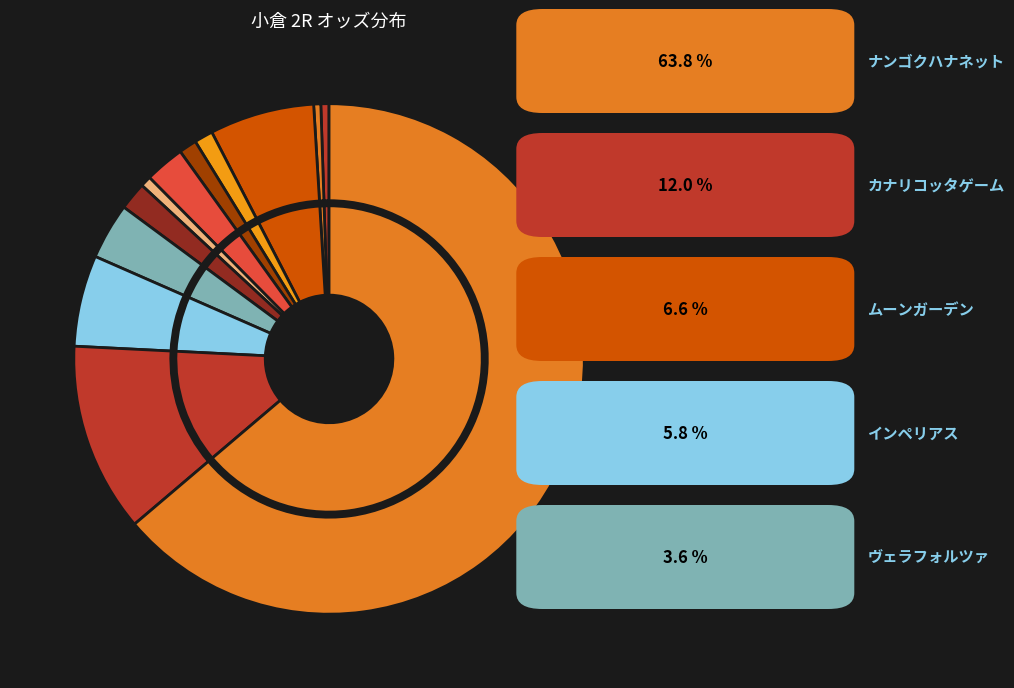

Is ナンゴクハナネット the majority of the pie?

Yes